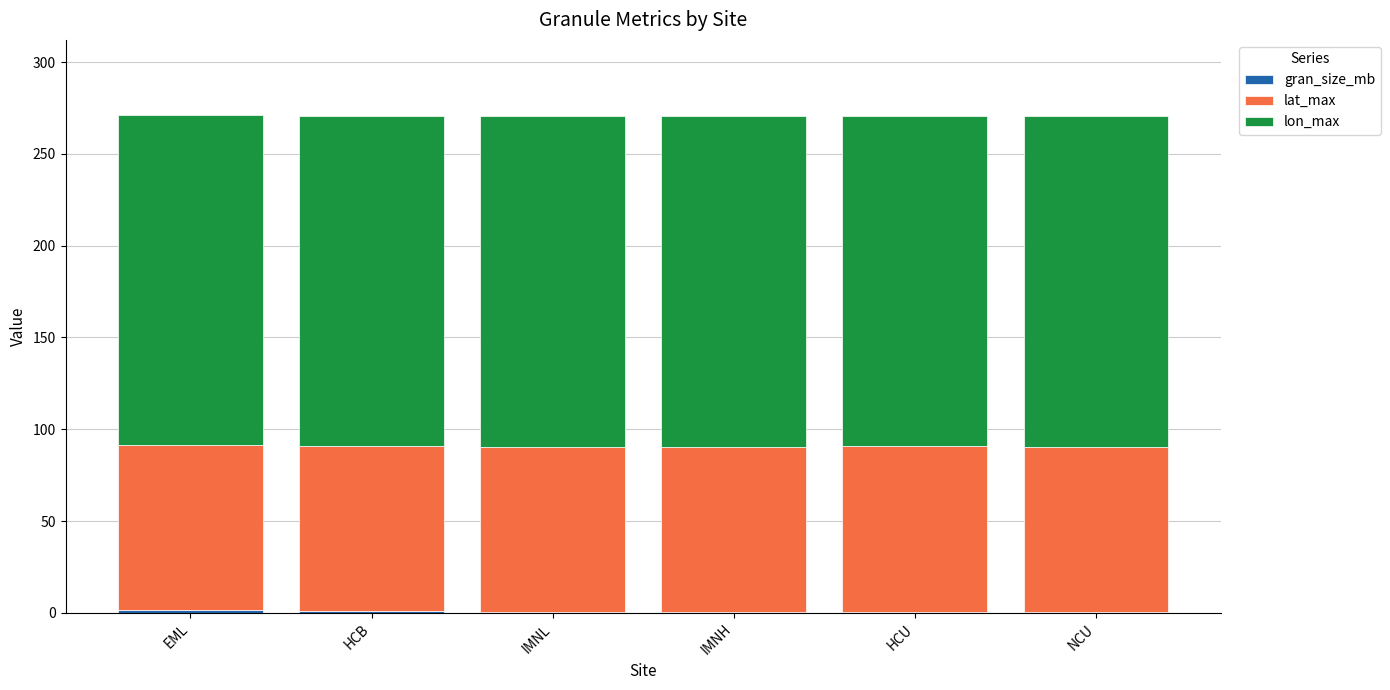

Between NCU and HCU, which is larger?

HCU